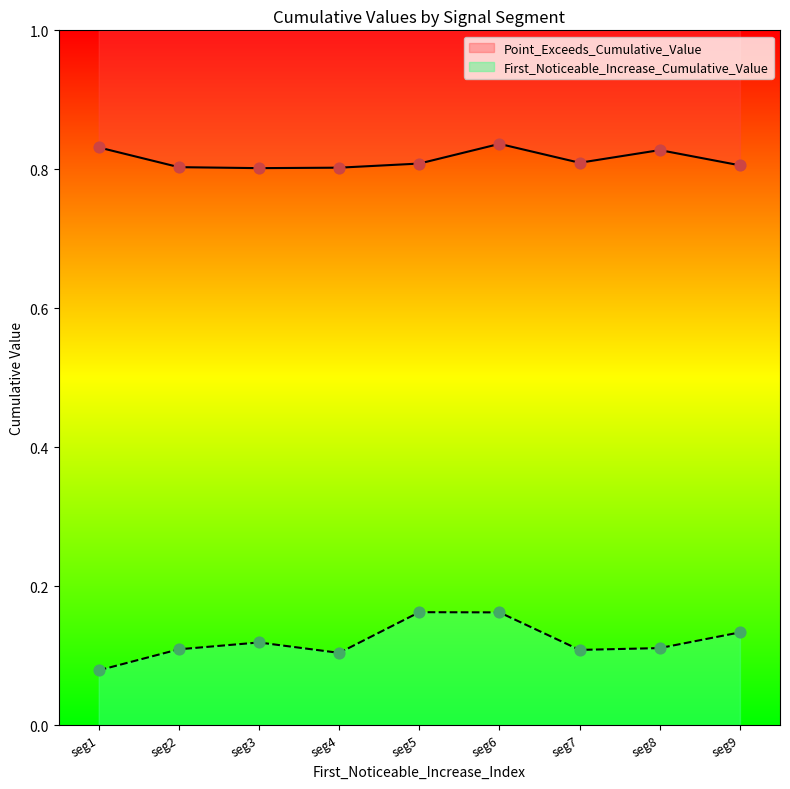

Which series has the largest Y range (max minus min)?

First_Noticeable_Increase_Cumulative_Value